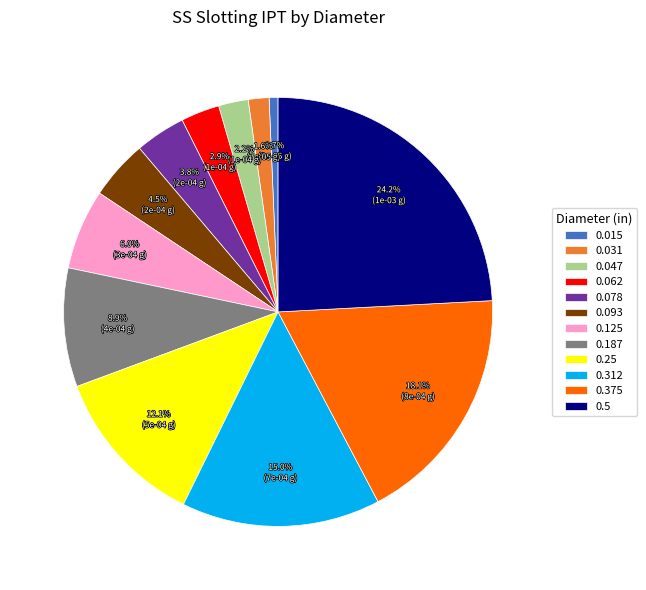

What percentage is the 0.25 slice, to the nearest percent?

12%